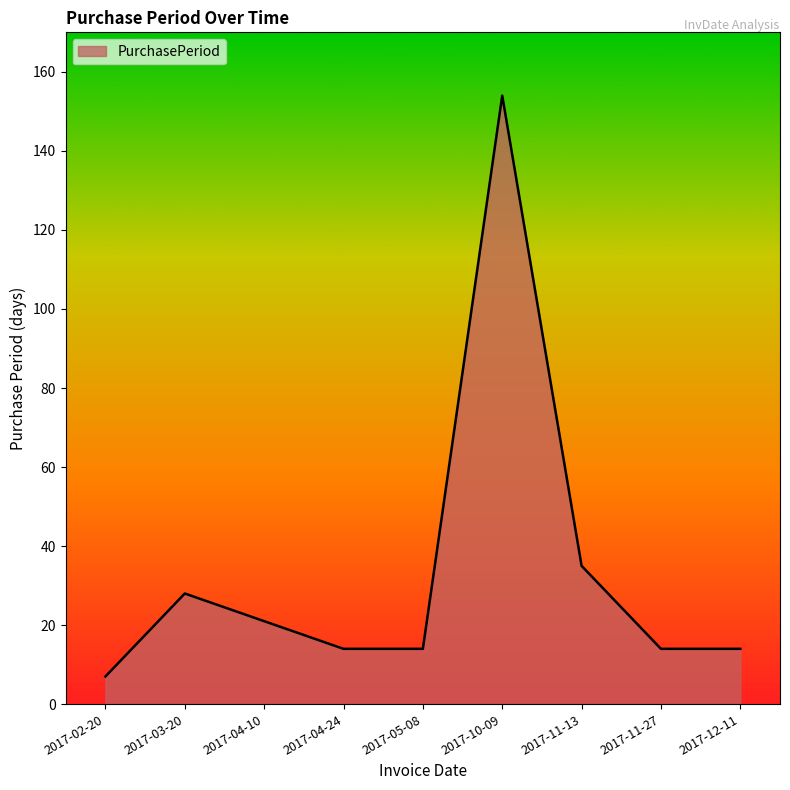

What is the maximum value shown in the chart?

154